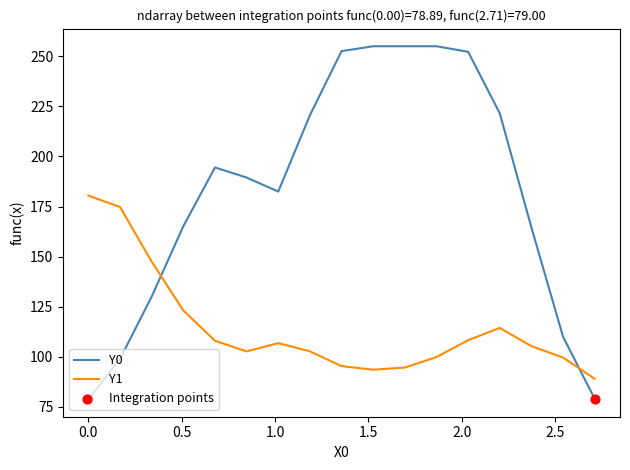

Which series has the widest spread of values?

Y0